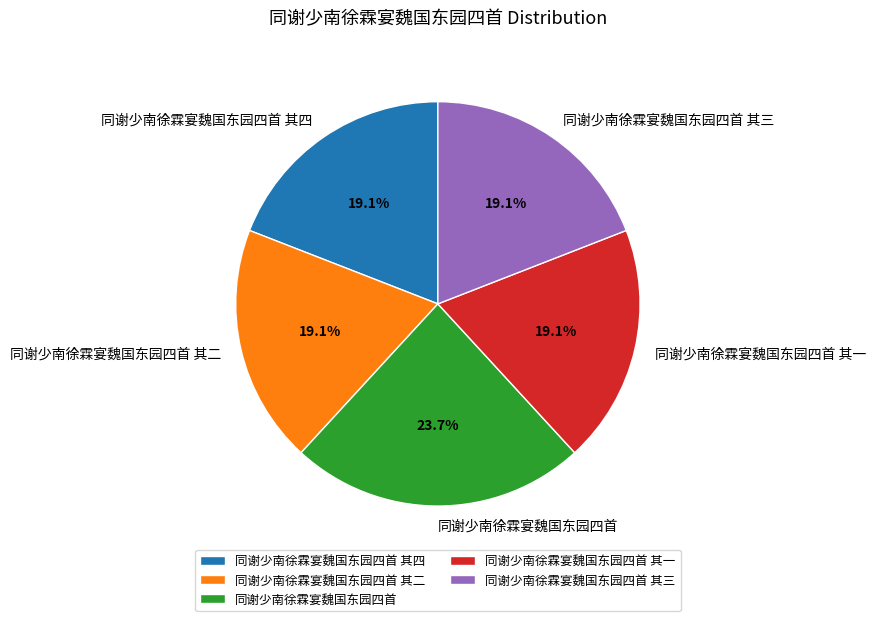

How many slices are in this pie chart?

5